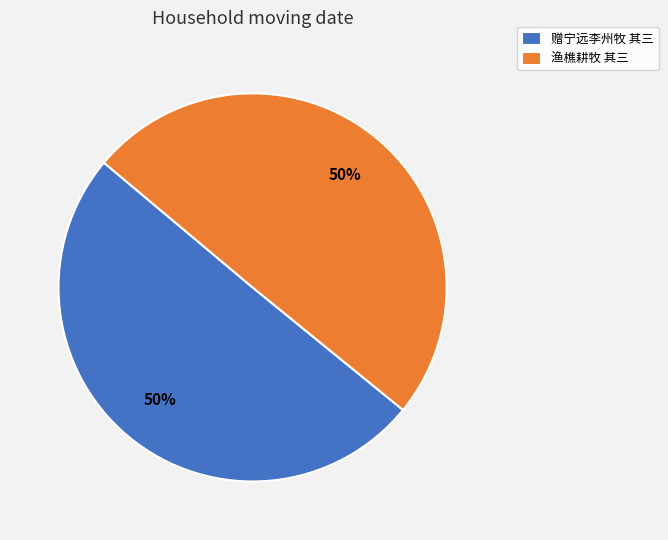

Combined, do 渔樵耕牧 其三 and 赠宁远李州牧 其三 account for over 50%?

Yes